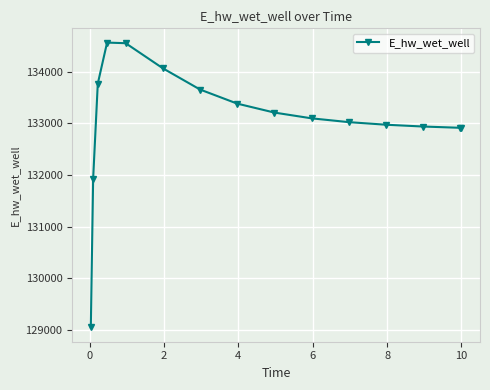

What is the maximum value shown in the chart?

134565.9